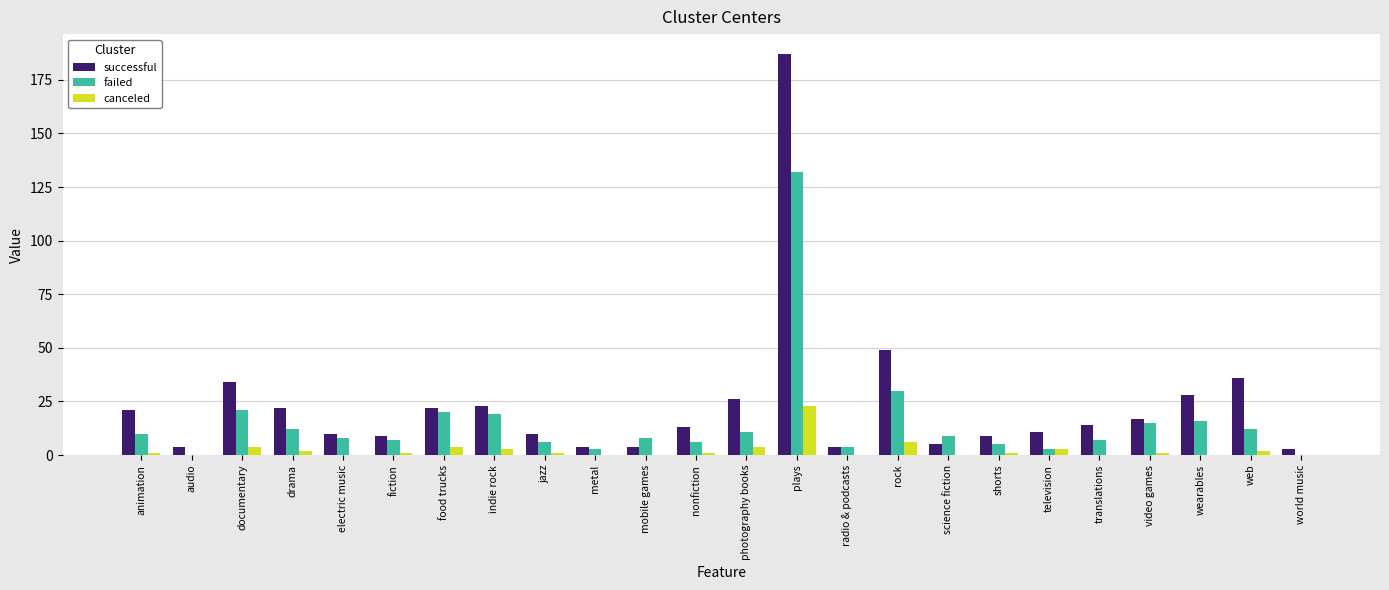

What is the maximum value shown in the chart?

187